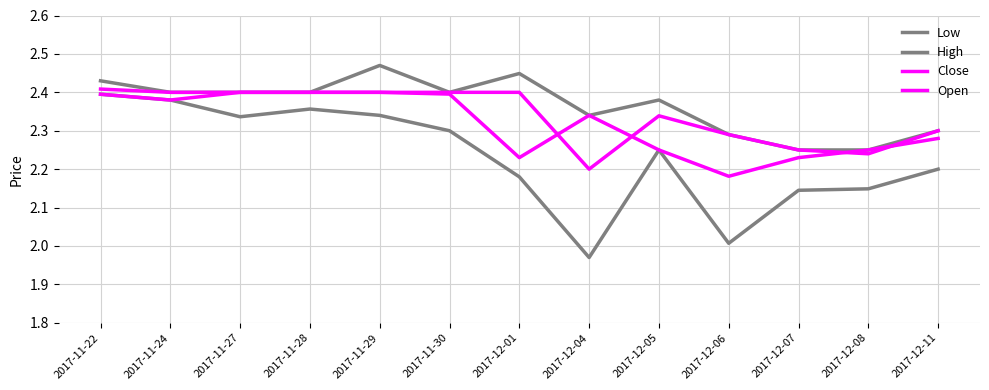

What is the lowest value of the Low series?

2.0